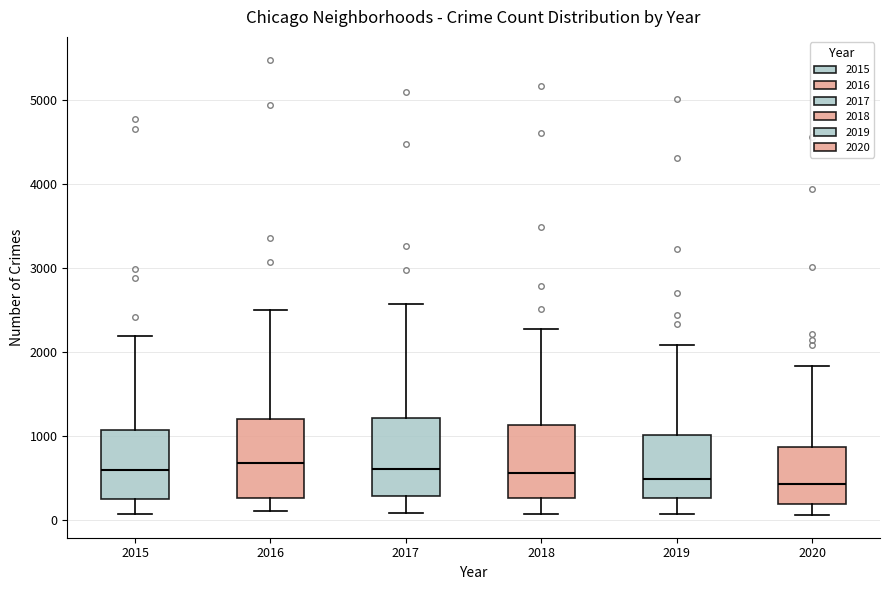

Reading left to right, read every box against the y-axis: the position of its median line, the range the box covers, and the ends of its whiskers. The values are not printed on the chart, so give them approximately, as read against the axis.

2015: median 600, box 300 to 1100, whiskers 100 to 2200
2016: median 700, box 300 to 1200, whiskers 100 to 2500
2017: median 600, box 300 to 1200, whiskers 100 to 2600
2018: median 600, box 300 to 1100, whiskers 100 to 2300
2019: median 500, box 300 to 1000, whiskers 100 to 2100
2020: median 400, box 200 to 900, whiskers 100 to 1800